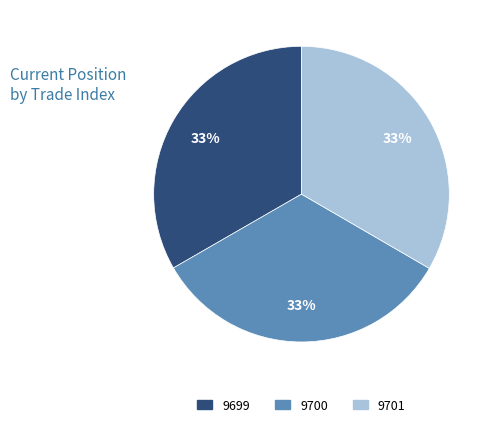

To the nearest percent, what is the average slice percentage?

33%